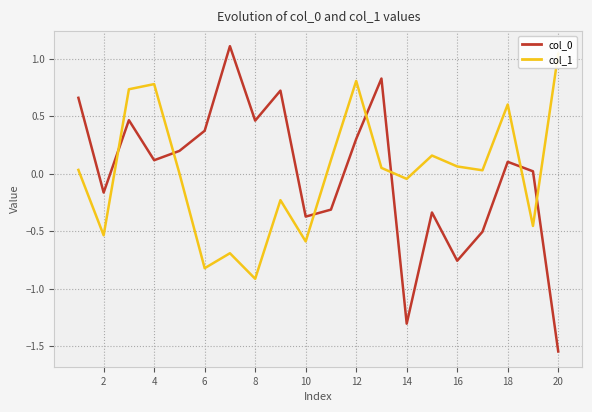

At which category does col_1 reach its first local valley?

2